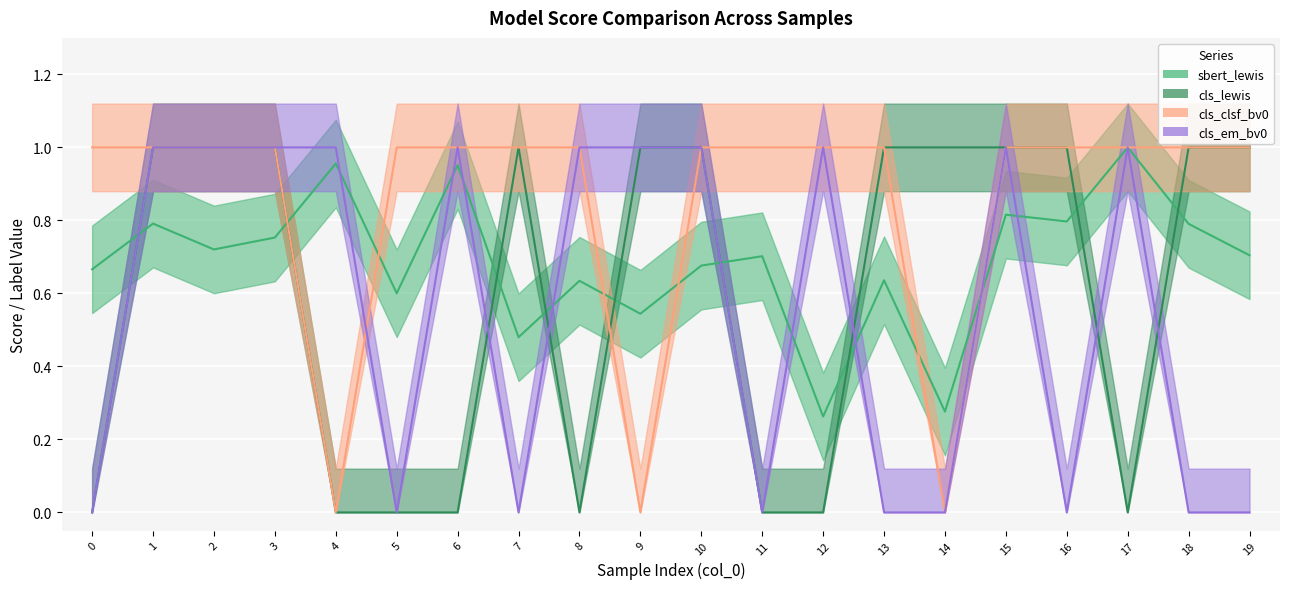

How many interior local valleys does the sbert_lewis series have?

7